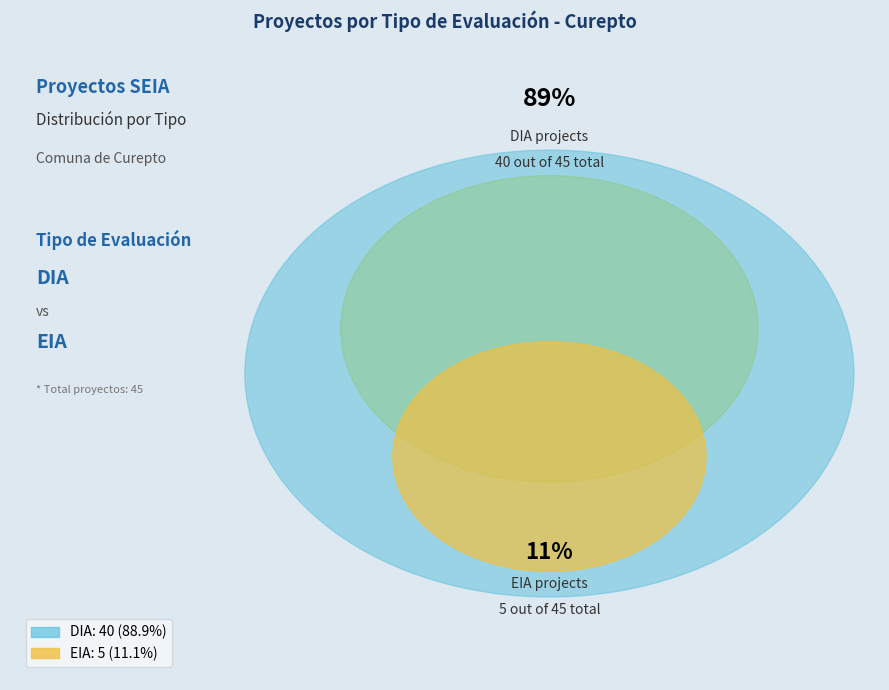

To the nearest percent, what is the difference between the EIA and DIA slice percentages?

78%